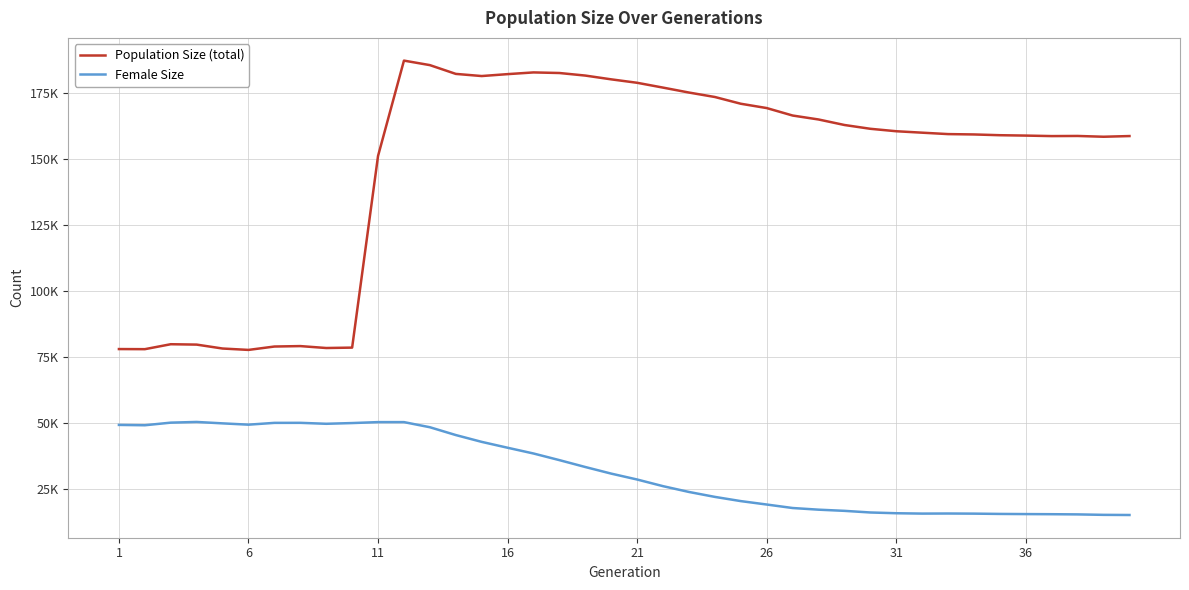

Does the chart have visible grid lines?

Yes